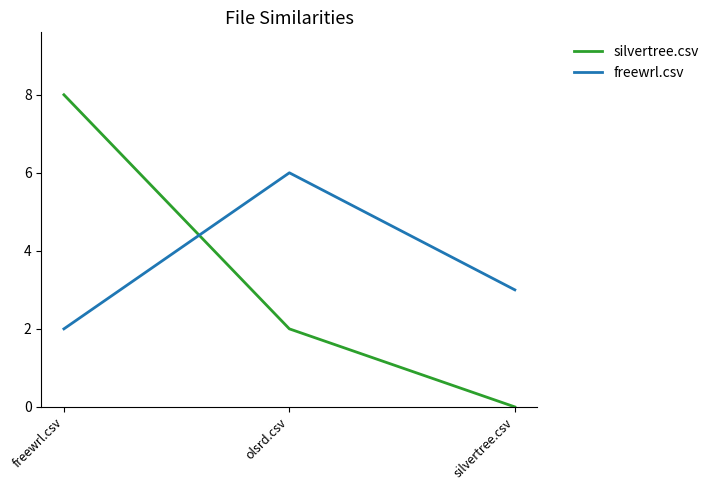

Count the number of data series in this chart.

2